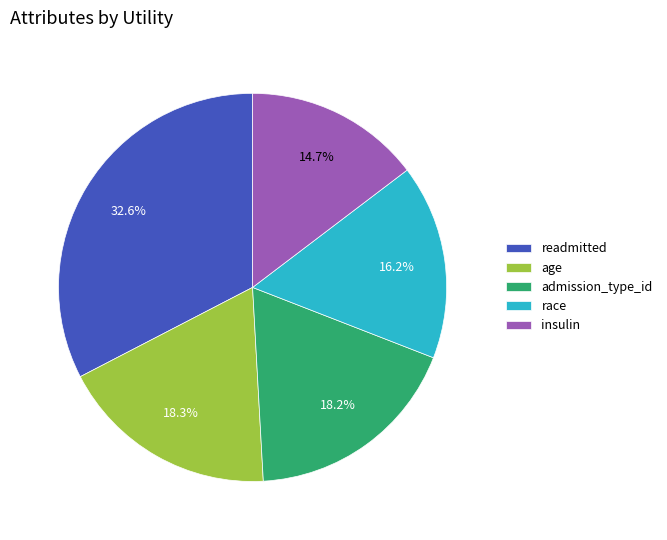

To the nearest percent, what is the combined percentage of admission_type_id and race?

34%